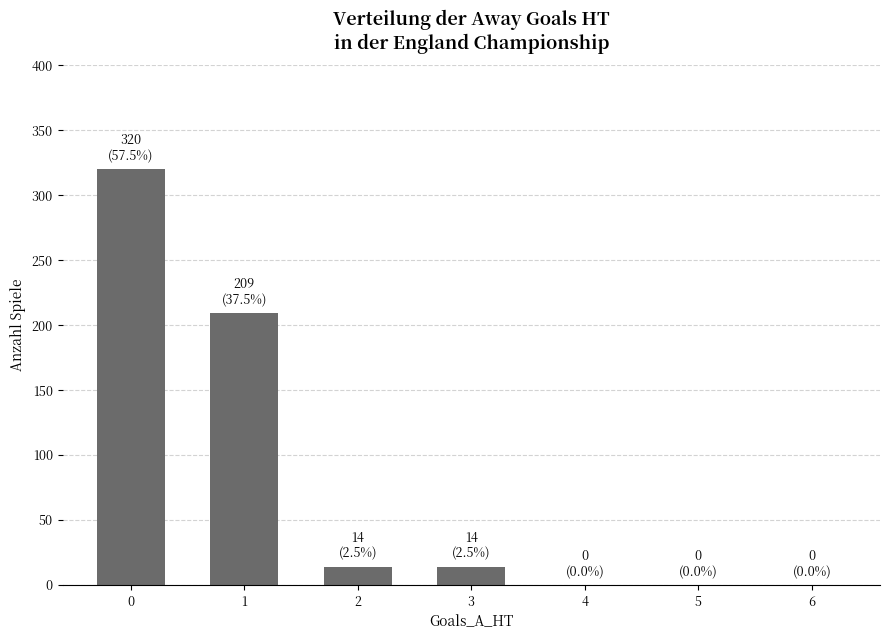

How many series are shown in this chart?

1